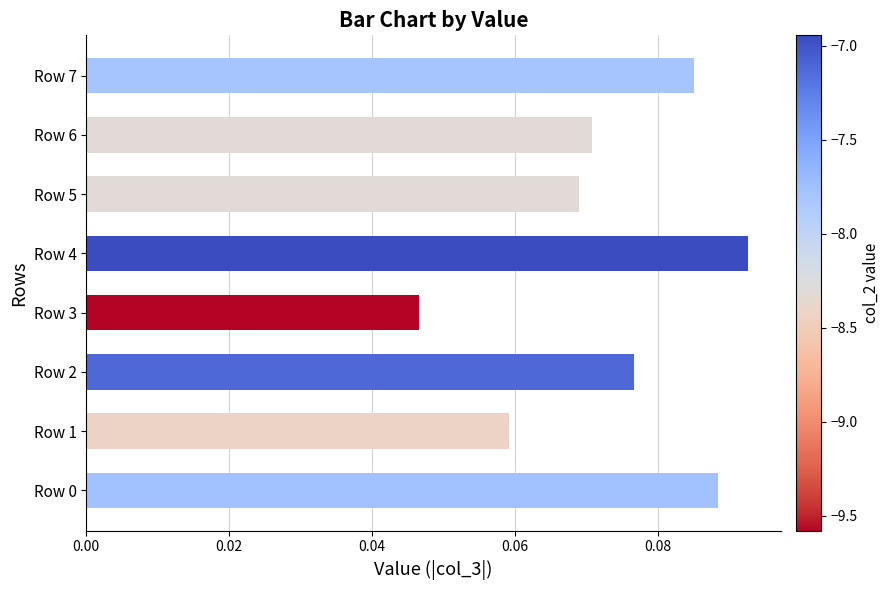

The chart shows a value of 0.0 at Row 7. True or false?

False